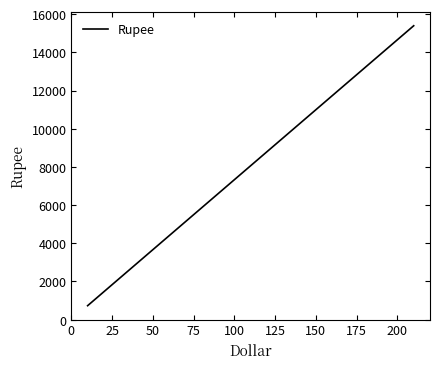

What is the greatest value displayed?

15391.0